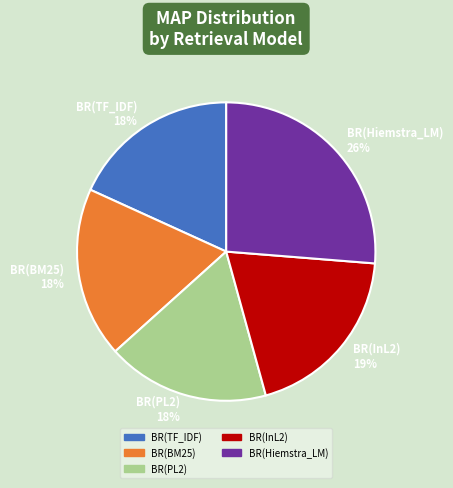

What percentage is the BR(Hiemstra_LM) slice, to the nearest percent?

26%